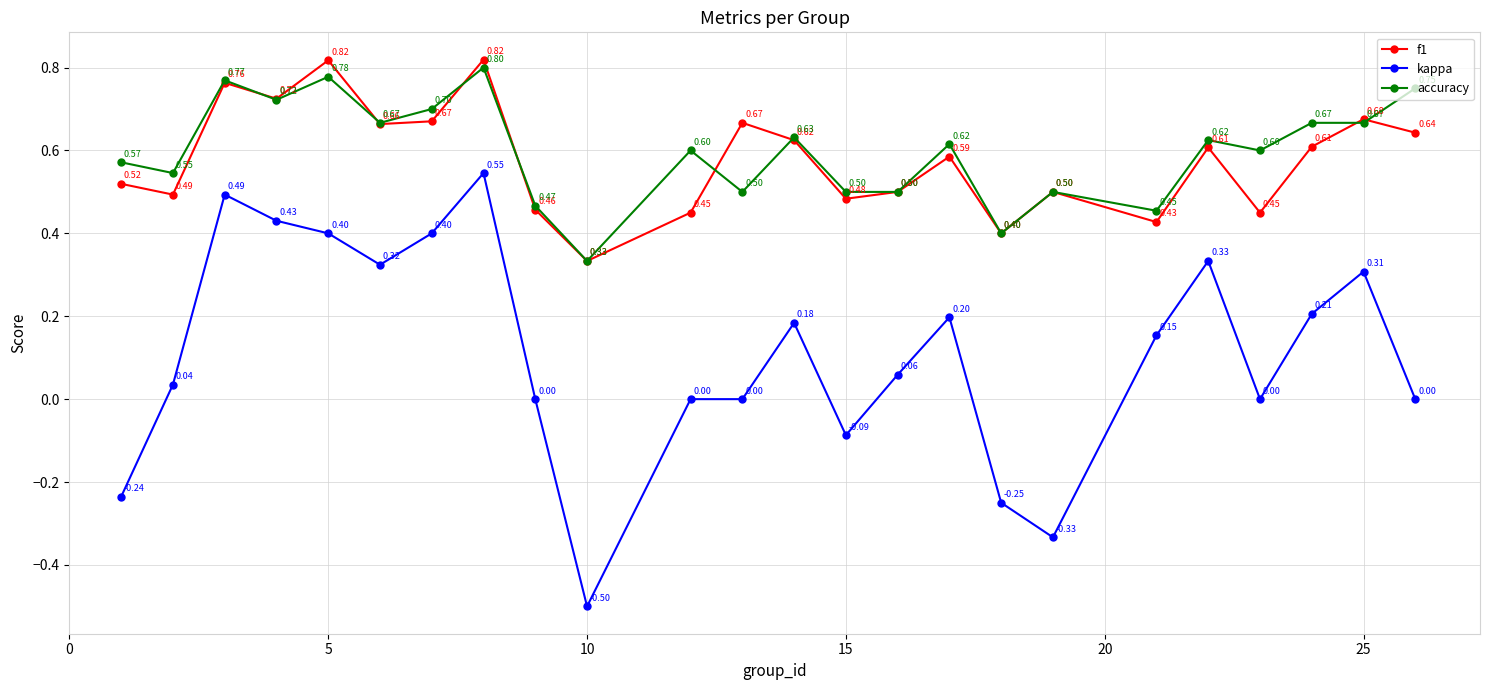

True or false: f1 and kappa intersect in this chart.

False